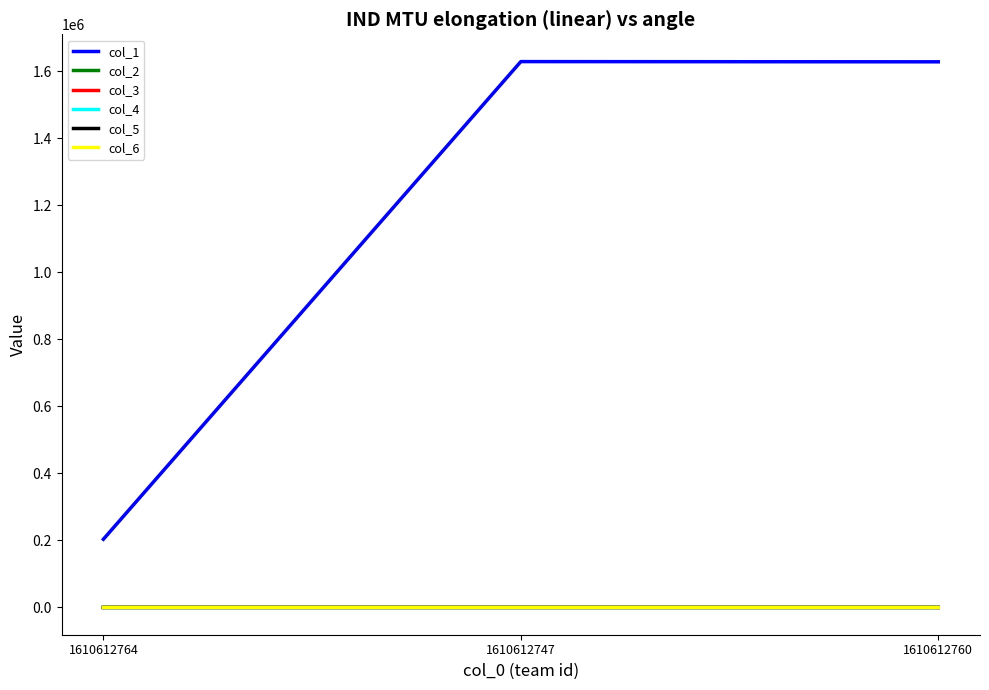

Is the value of col_6 at 1610612747 greater than the value of col_1 at 1610612747?

No